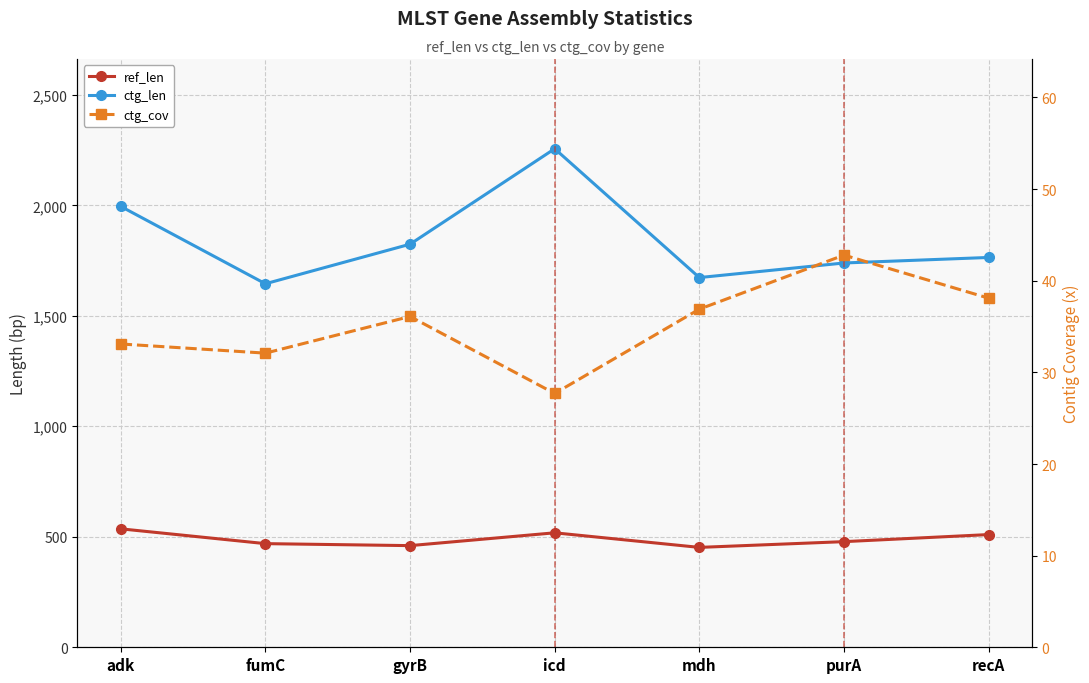

How many lines are shown in the chart?

3